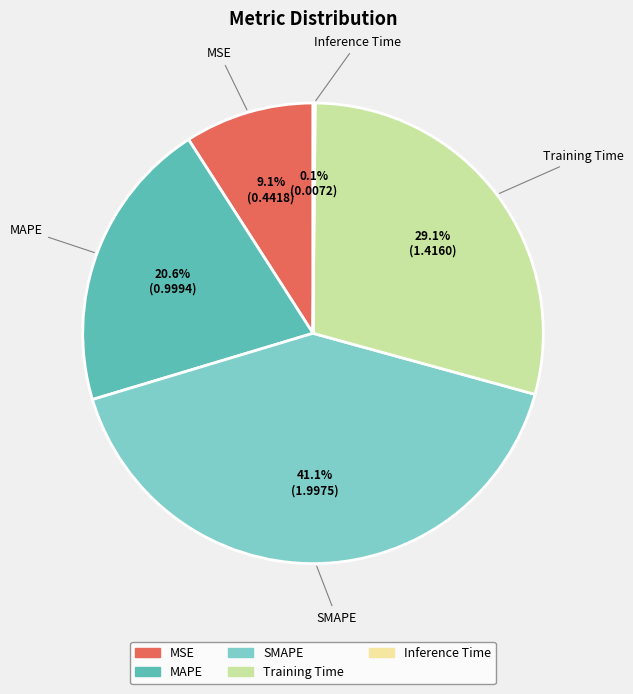

Which has a higher value, MAPE or Training Time?

Training Time